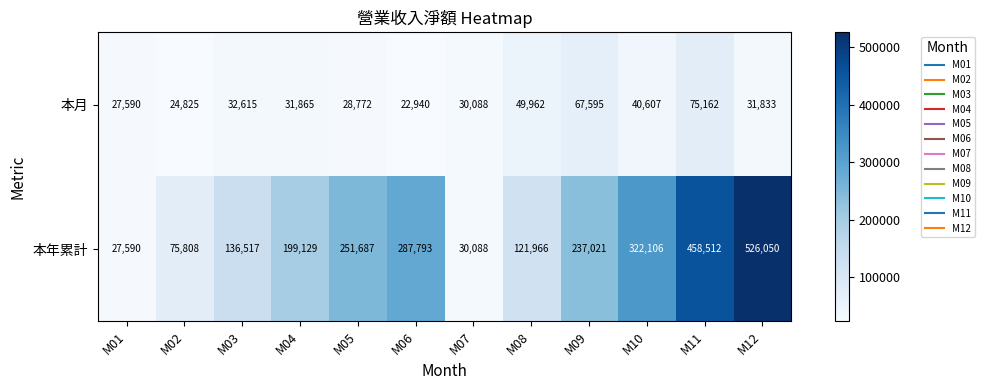

List the series in order of their overall mean, lowest first.

本月, 本年累計